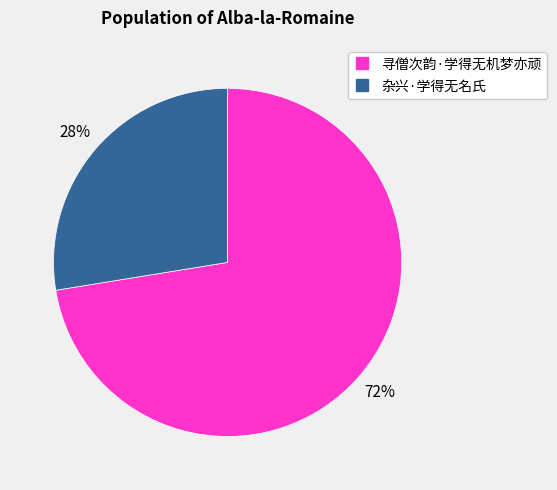

Between 寻僧次韵·学得无机梦亦顽 and 杂兴·学得无名氏, which is larger?

寻僧次韵·学得无机梦亦顽